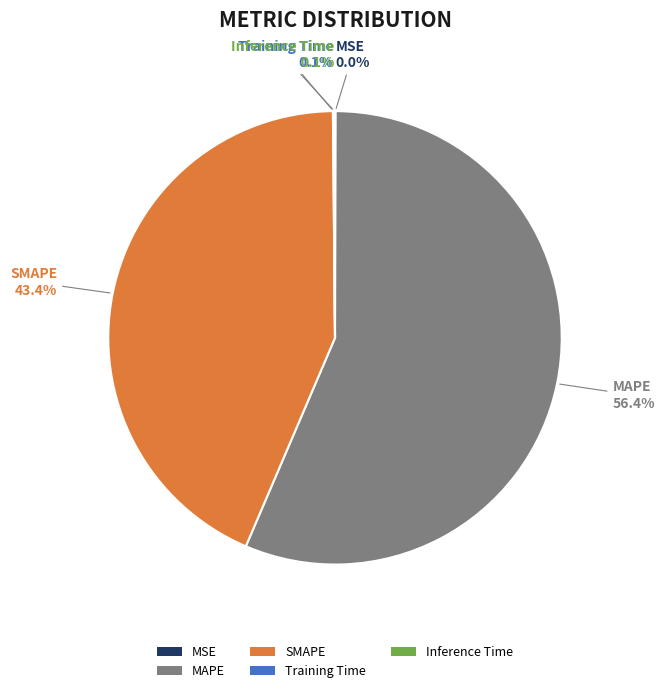

Is there any slice that represents more than half of the pie?

Yes